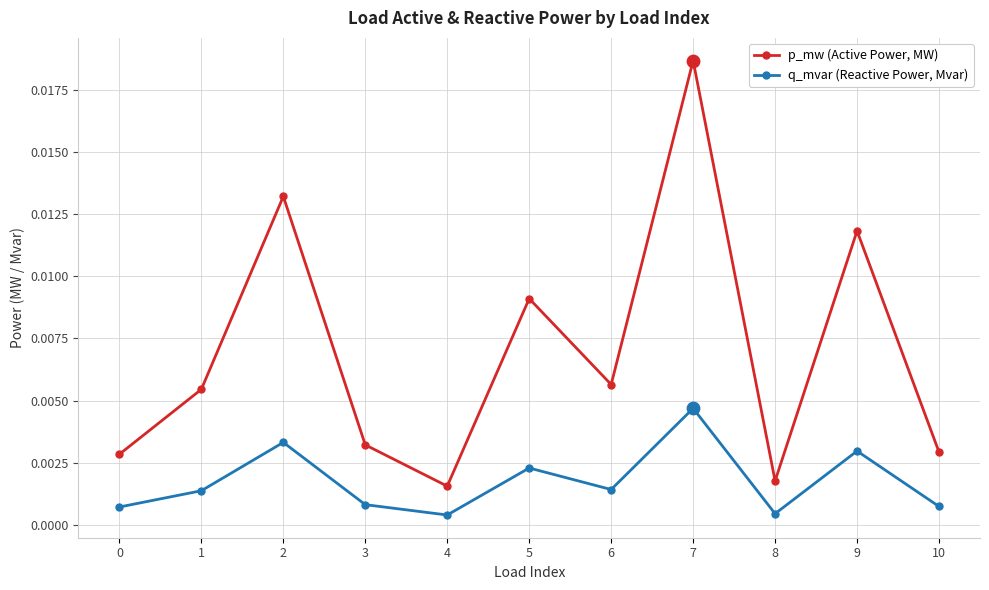

Which series has the widest spread of values?

p_mw (Active Power, MW)